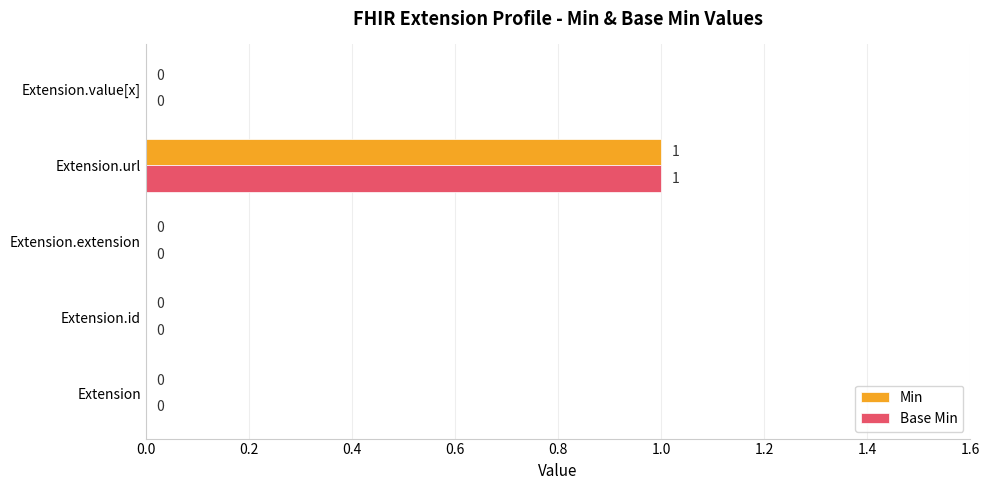

The Base Min series shows 0 at Extension.extension. True or false?

True